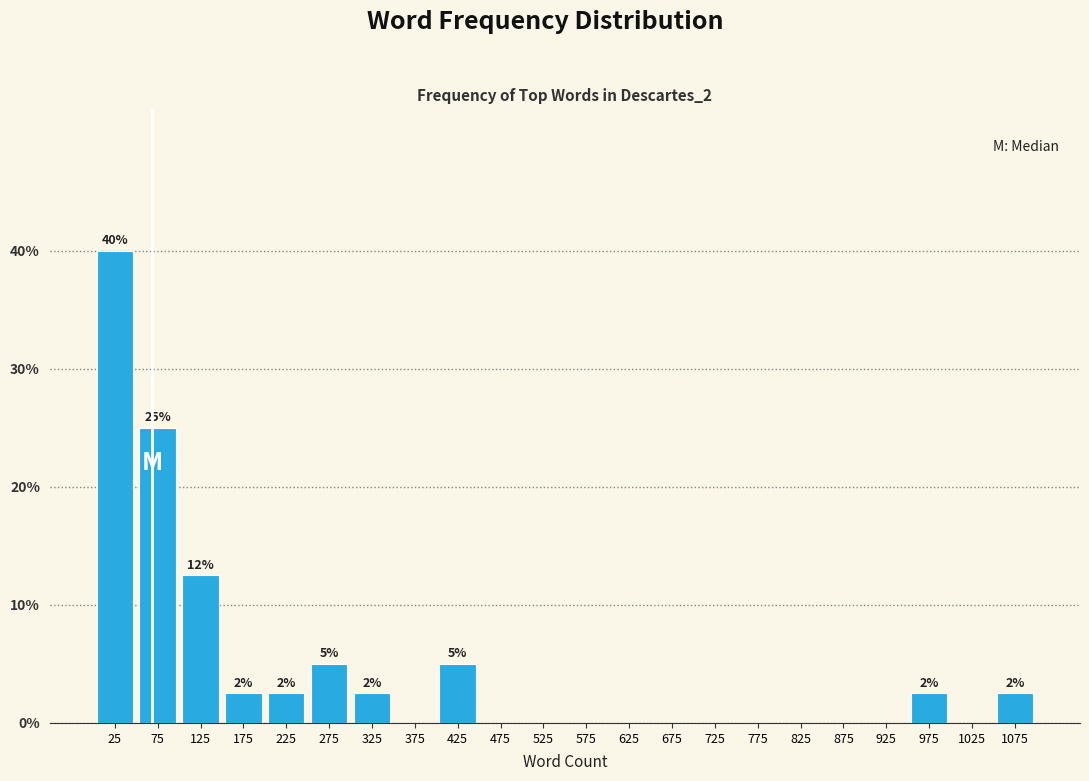

Which range on the x-axis has the tallest bar?

0 to 50